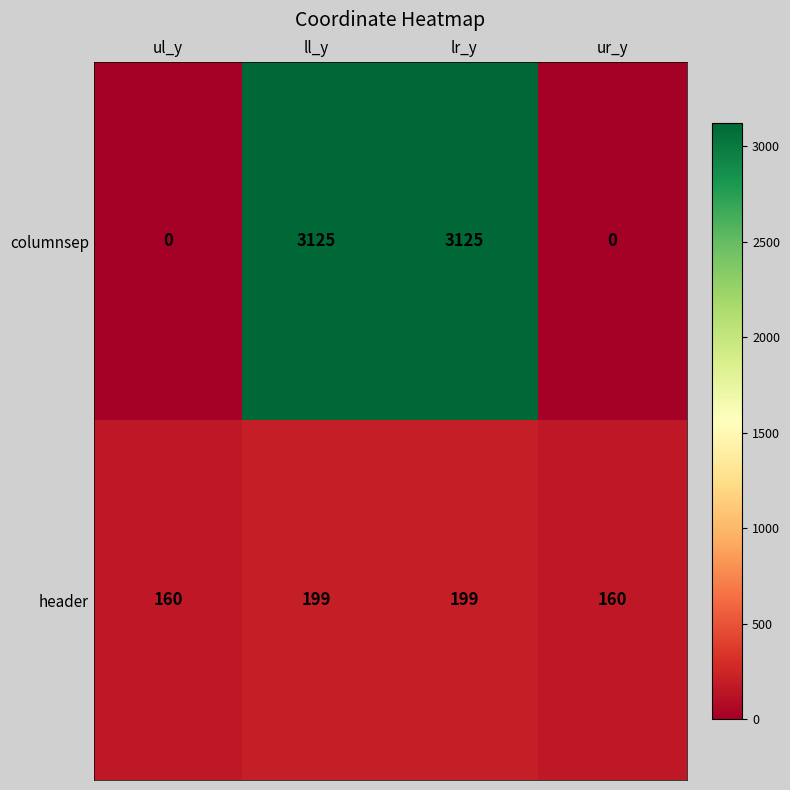

True or false: columnsep has a value of 4298 at lr_y.

False